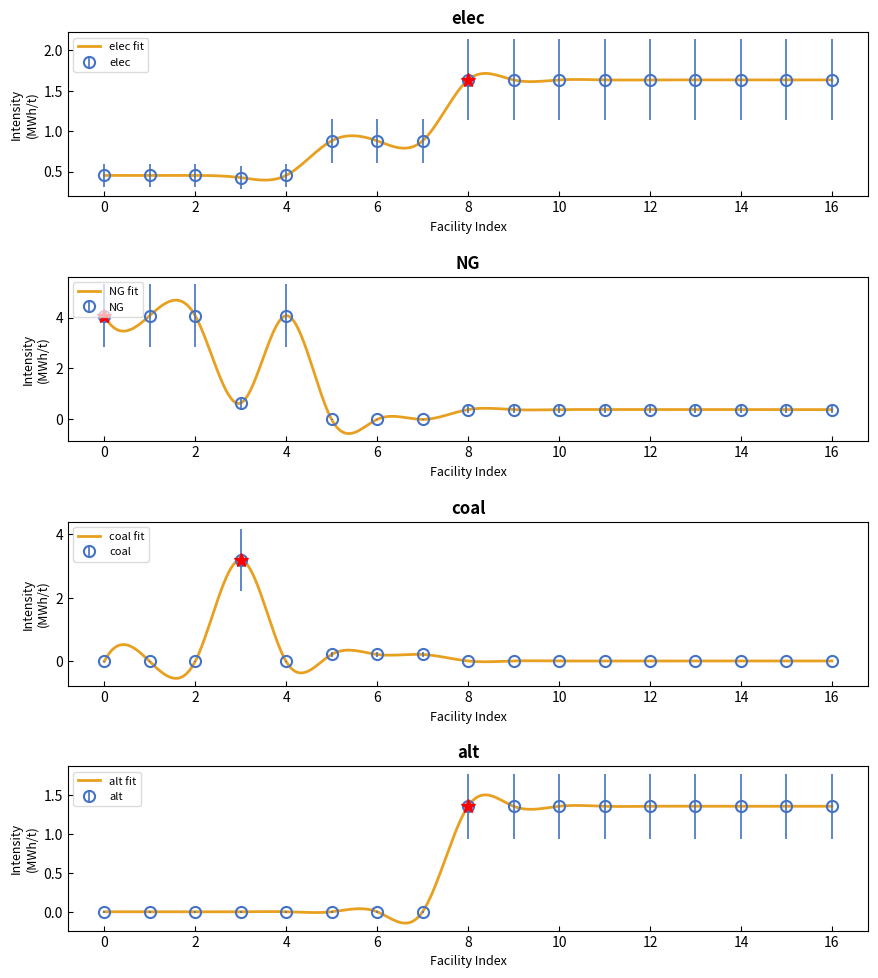

What is the highest value of the alt series?

1.4